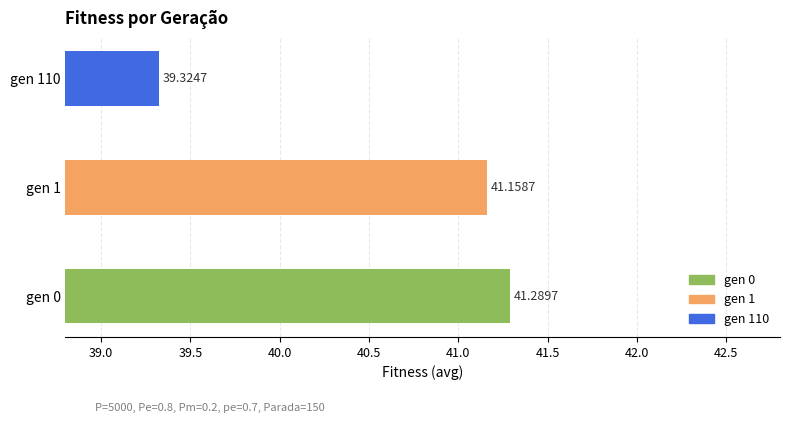

What is the sum of the values at gen 0 and gen 1?

82.4